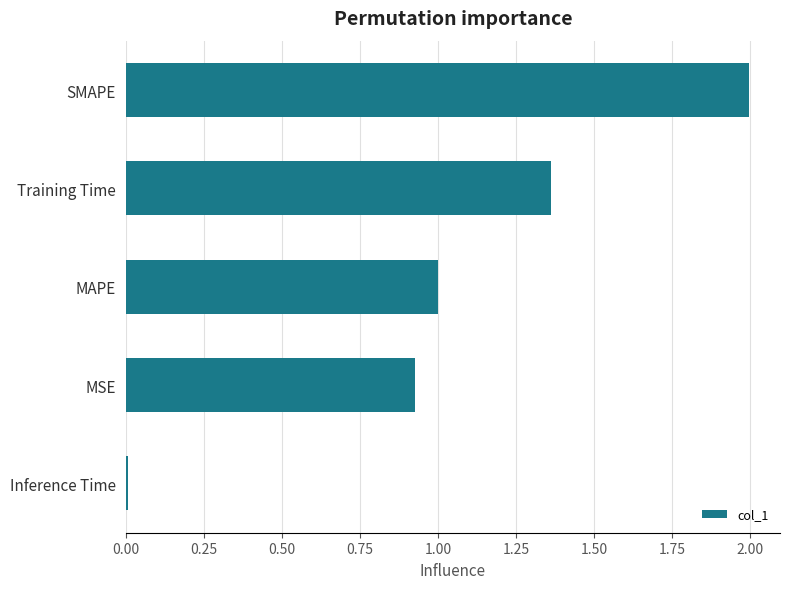

Is it true that the value at MSE is 1.6?

False